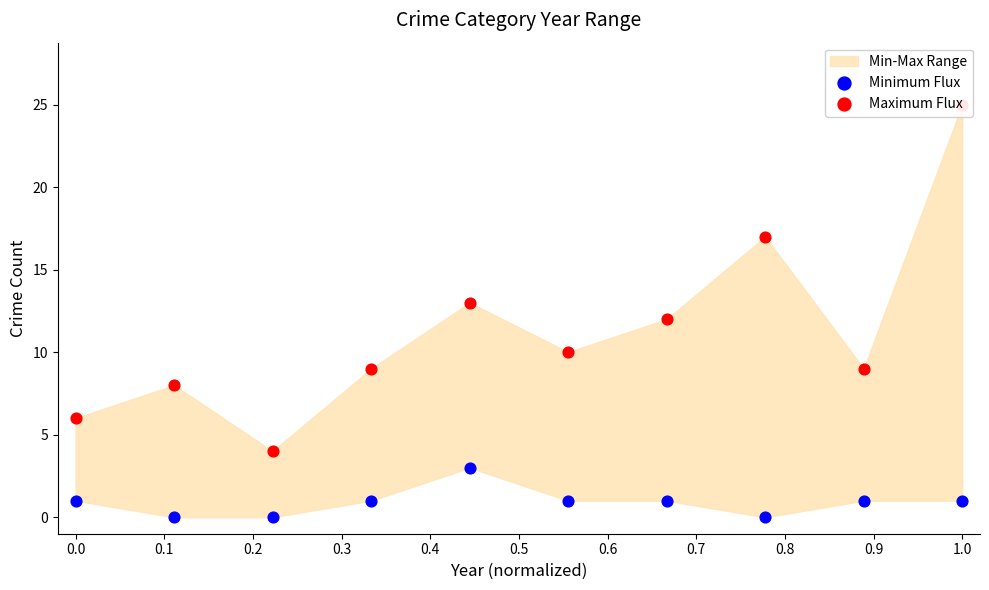

Which series contains the lowest Y value?

Minimum Flux